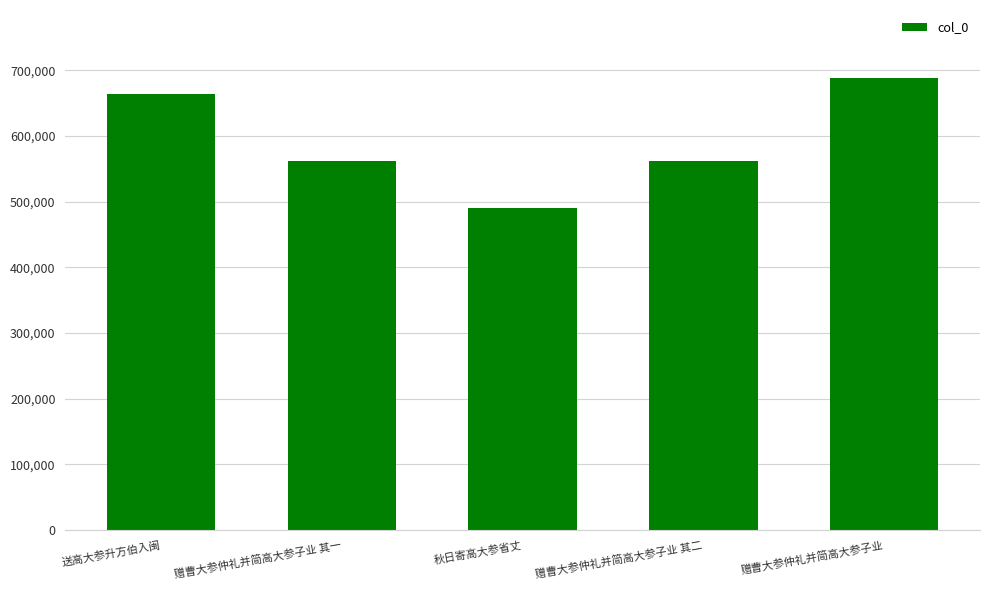

What is the maximum value shown in the chart?

688638